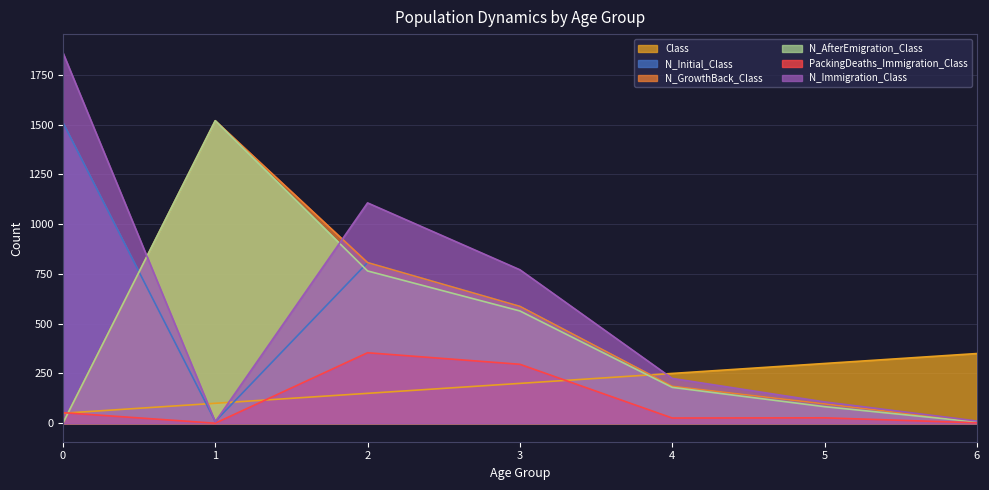

True or false: PackingDeaths_Immigration_Class and N_Immigration_Class intersect in this chart.

False